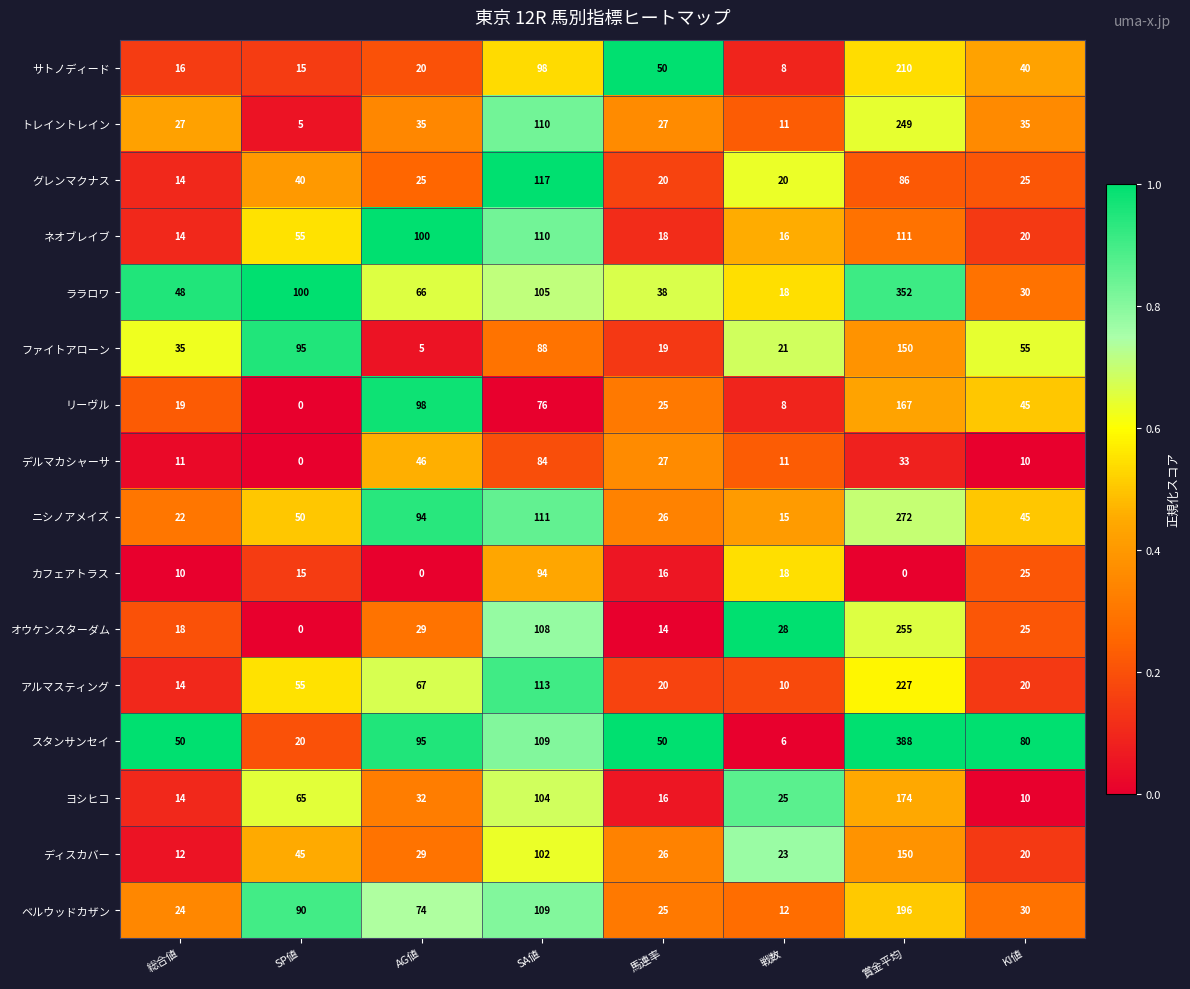

What is the difference between the maximum and minimum values in the ニシノアメイズ series?

257